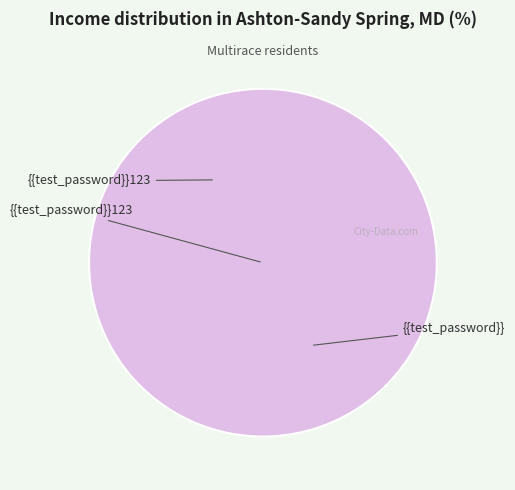

Is there any slice that represents more than half of the pie?

Yes